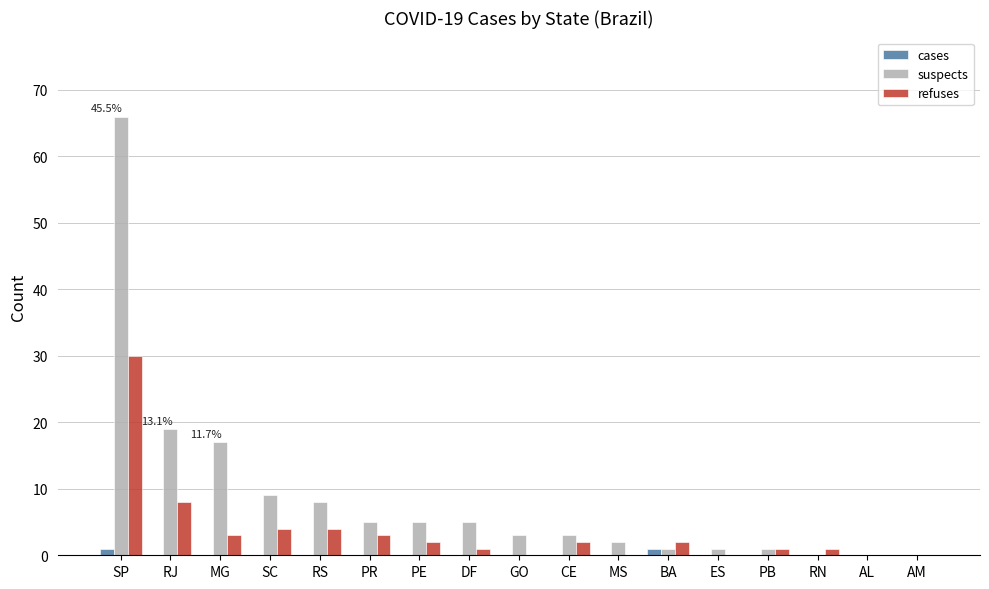

Which series changed the most between SP and PE?

suspects